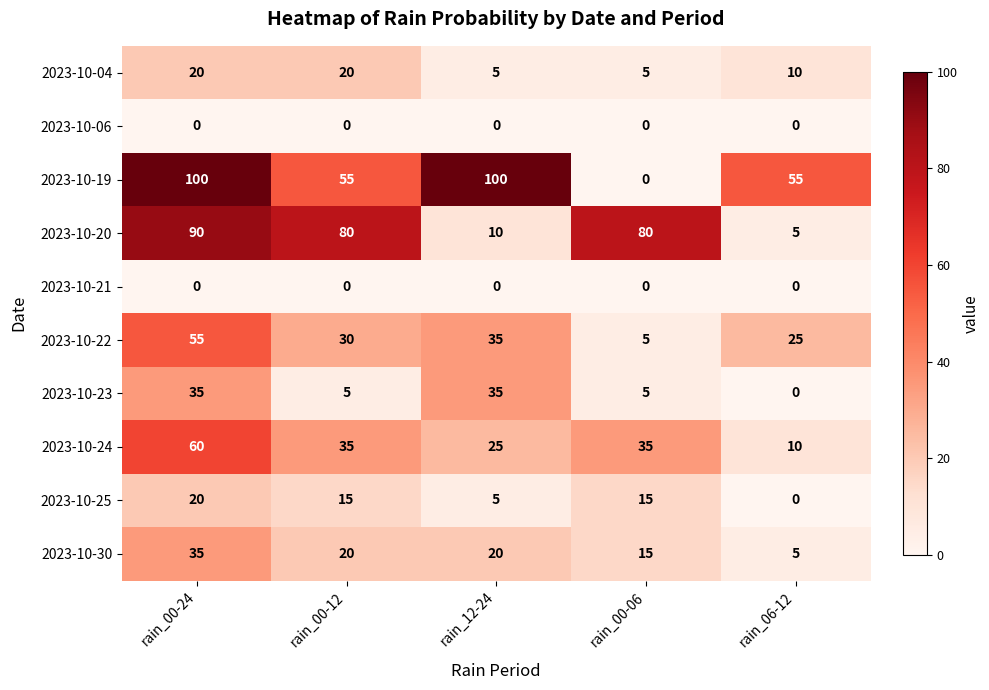

What is the sum of all 2023-10-23 values?

80